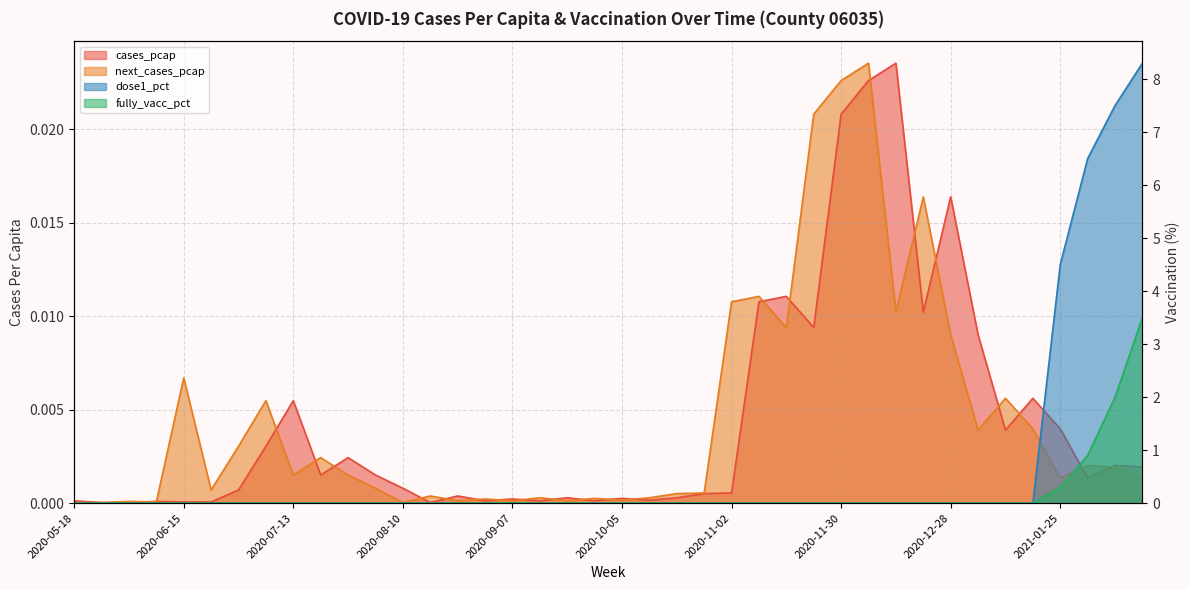

After their last crossing, which series has the higher values: dose1_pct or cases_pcap?

dose1_pct